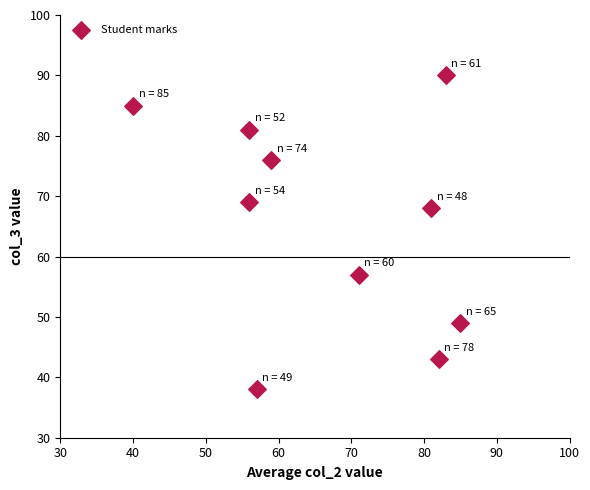

What Y value in the scatter plot is closest to 64?

68